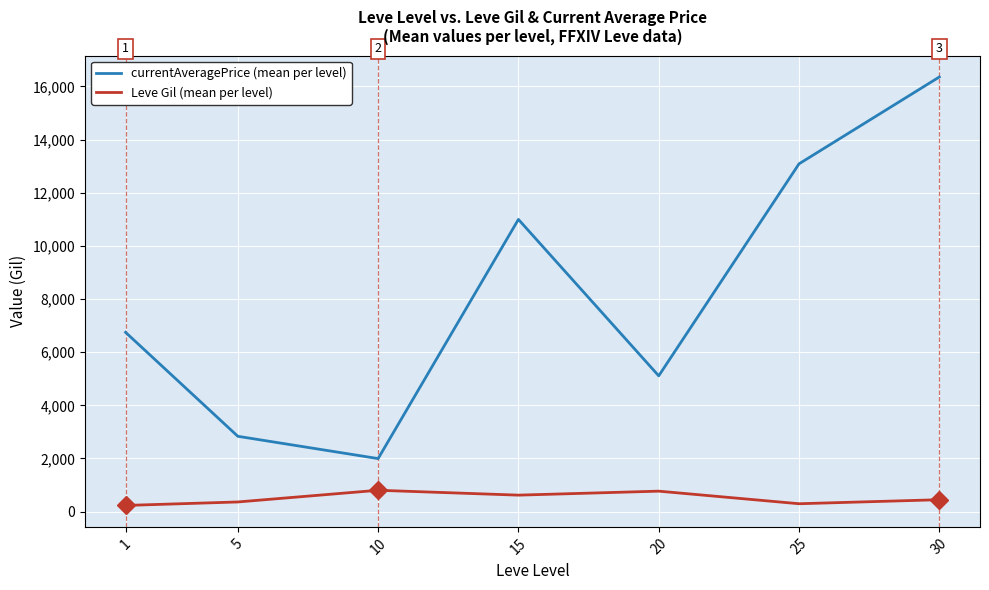

List the series in order of their peak value, highest first.

currentAveragePrice (mean per level), Leve Gil (mean per level)